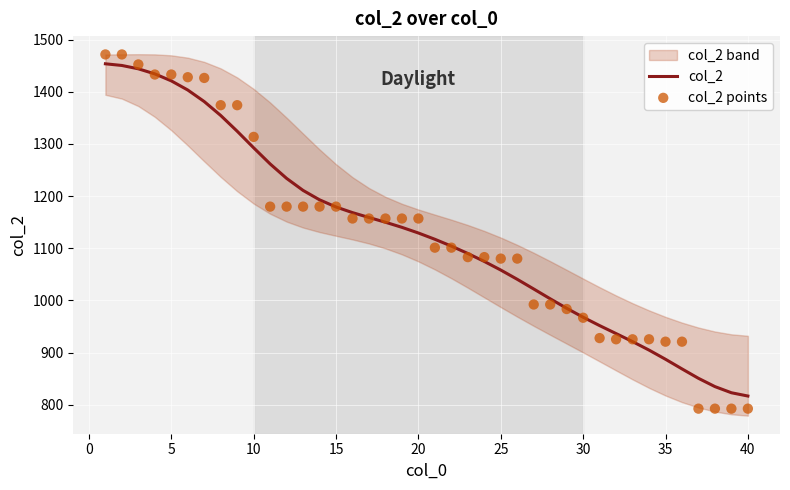

Which series contains the highest Y value?

col_2 points